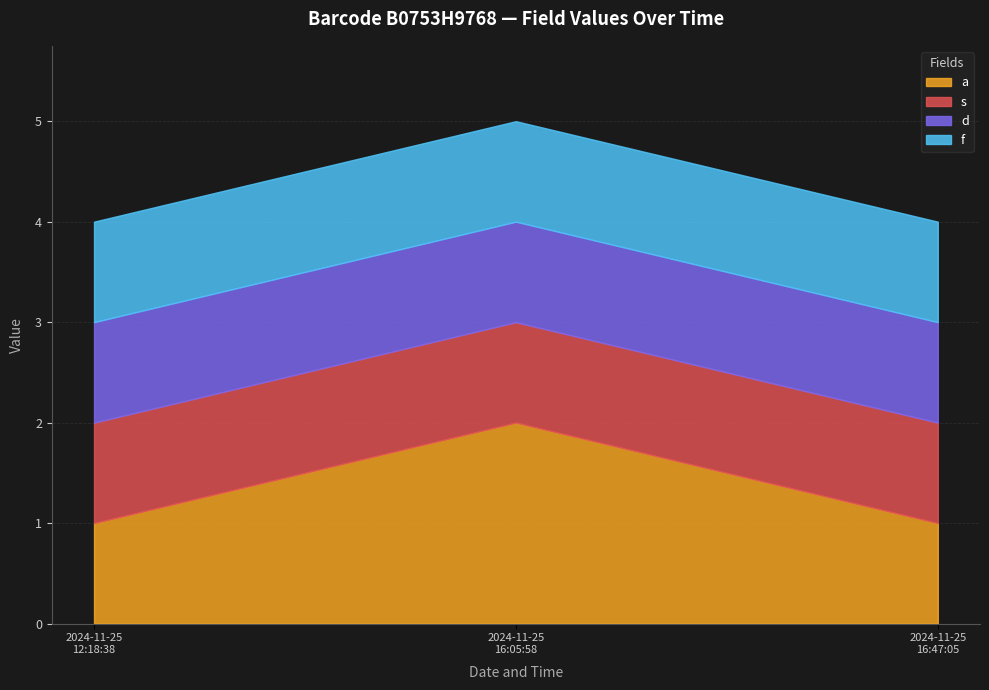

What are all the series names shown in the legend?

a, s, d, f